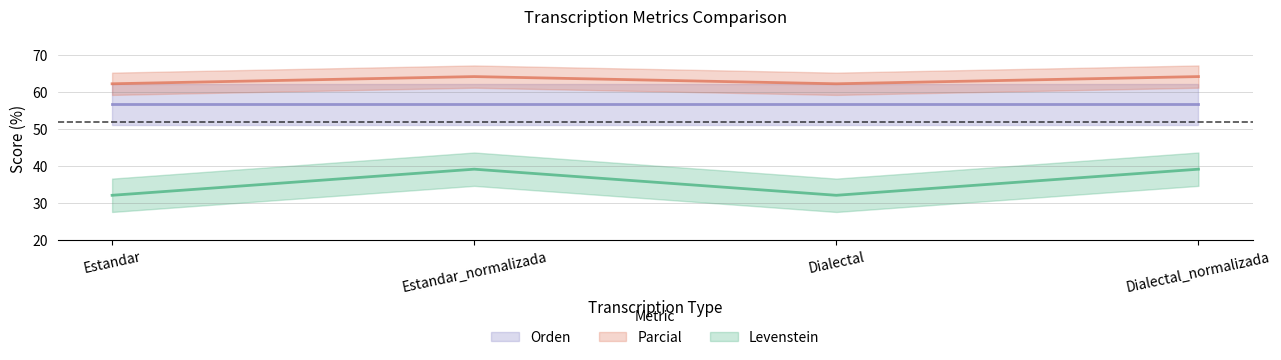

The Levenstein series shows 41.4 at Estandar. True or false?

False